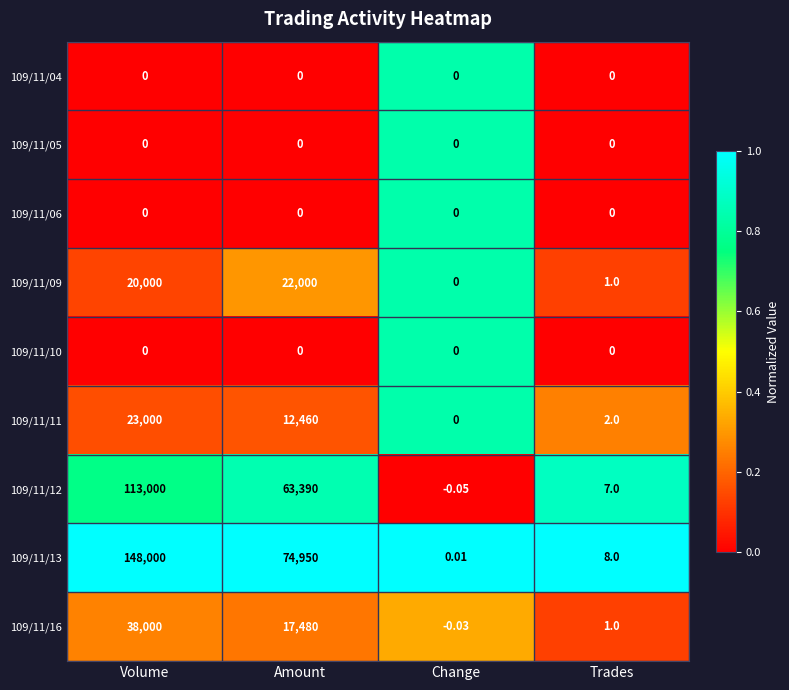

At which label does 109/11/11 first exceed 12460?

Volume